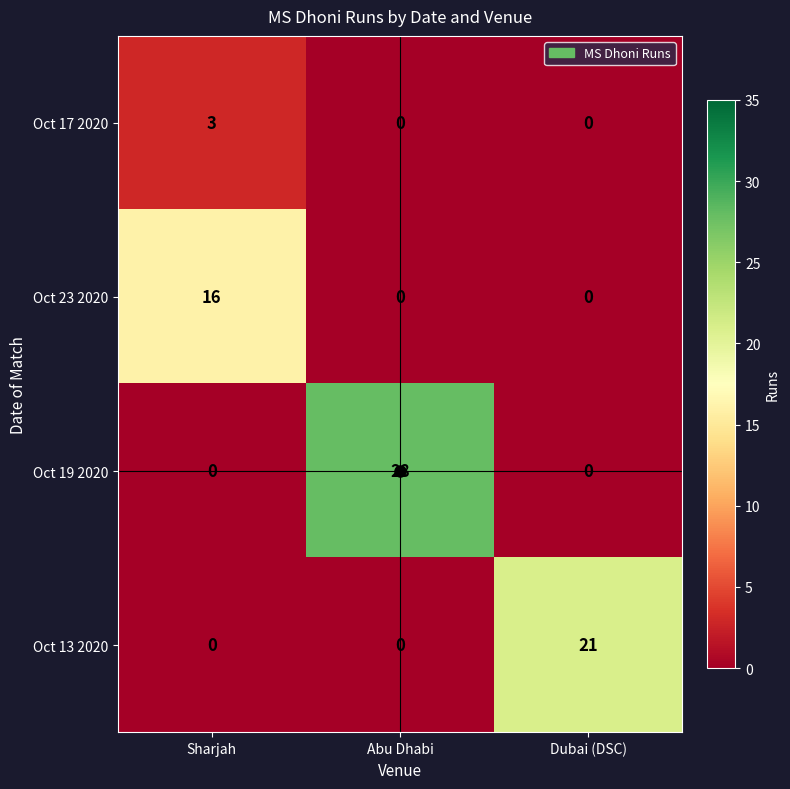

Which series changed the most between Sharjah and Dubai (DSC)?

Oct 13 2020